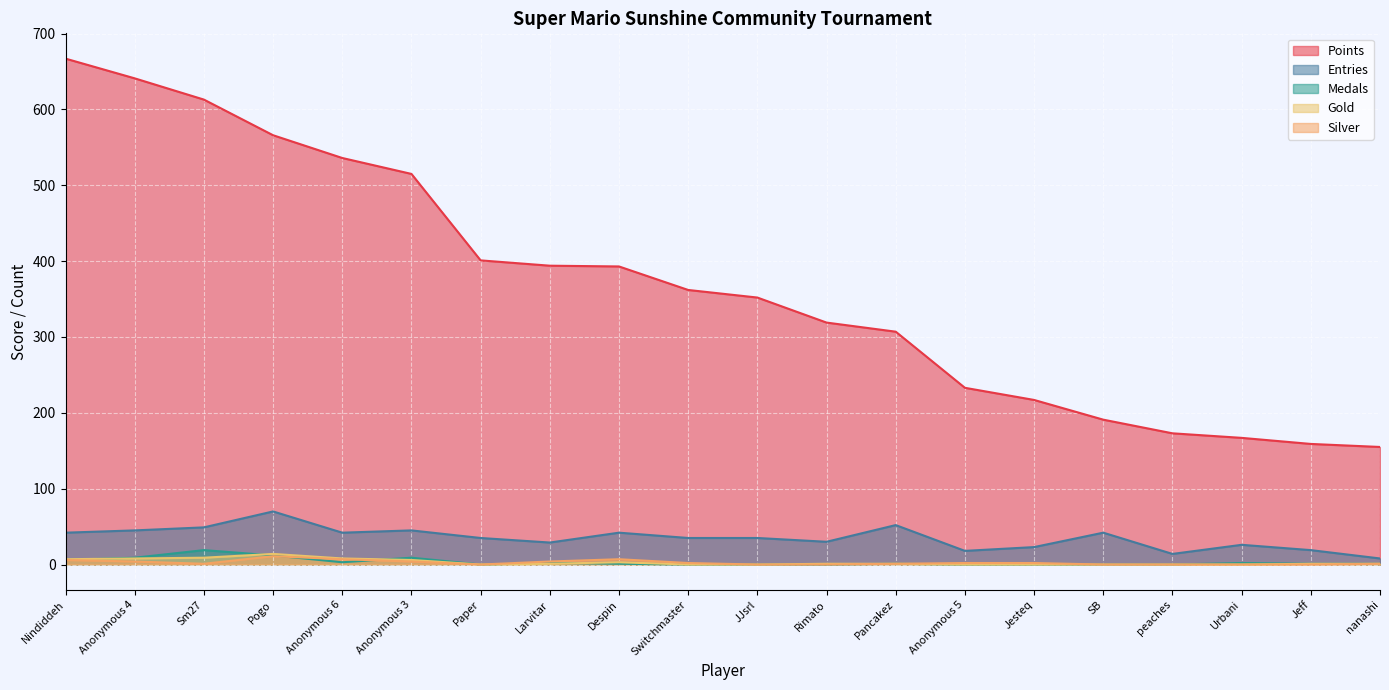

At which label is Medals closest to 9?

Anonymous 4